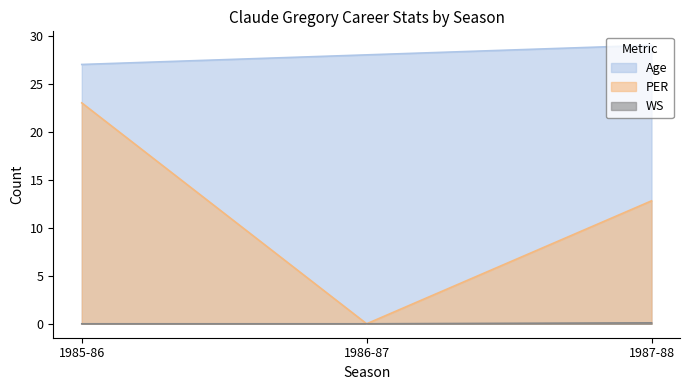

At which category is the sum across all series the highest?

1985-86